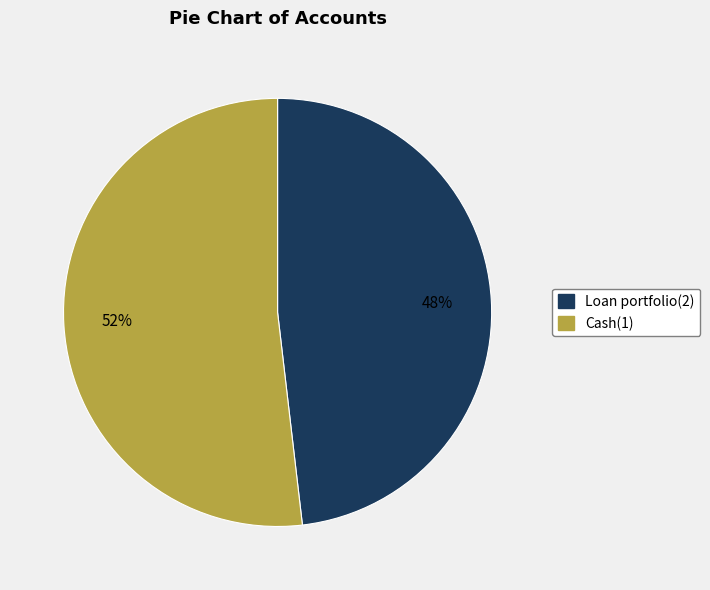

Which slice is the largest?

Cash(1)